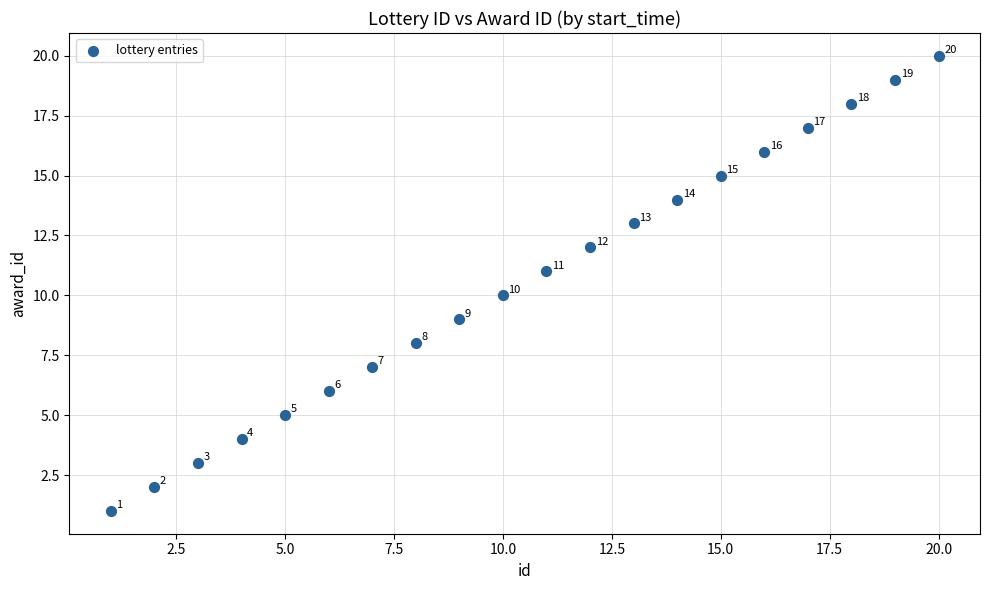

What Y value in the scatter plot is closest to 10?

10